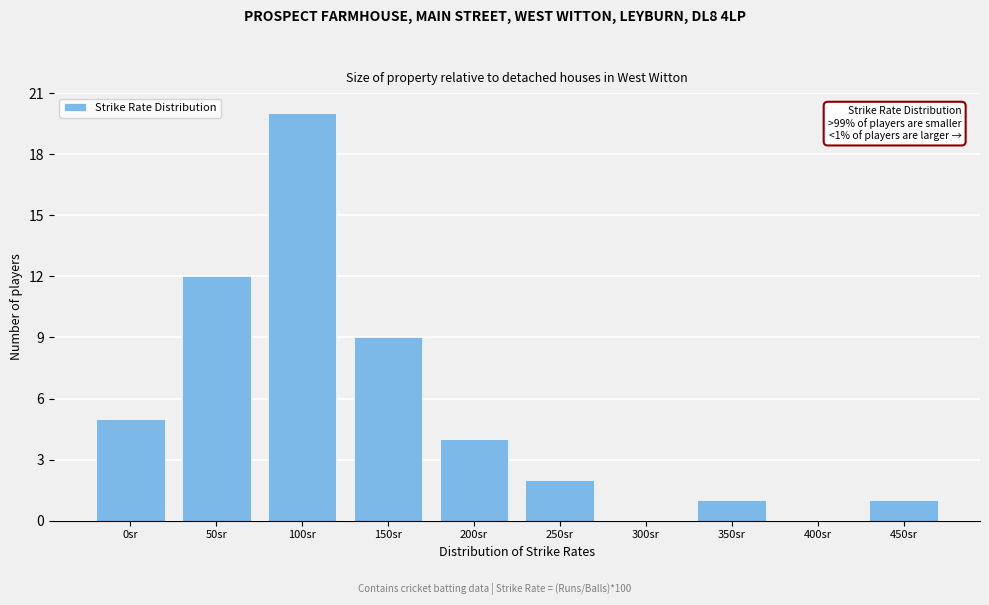

Reading left to right, transcribe all the data shown in this chart.

0sr=5	50sr=12	100sr=20	150sr=9	200sr=4	250sr=2	300sr=0	350sr=1	400sr=0	450sr=1